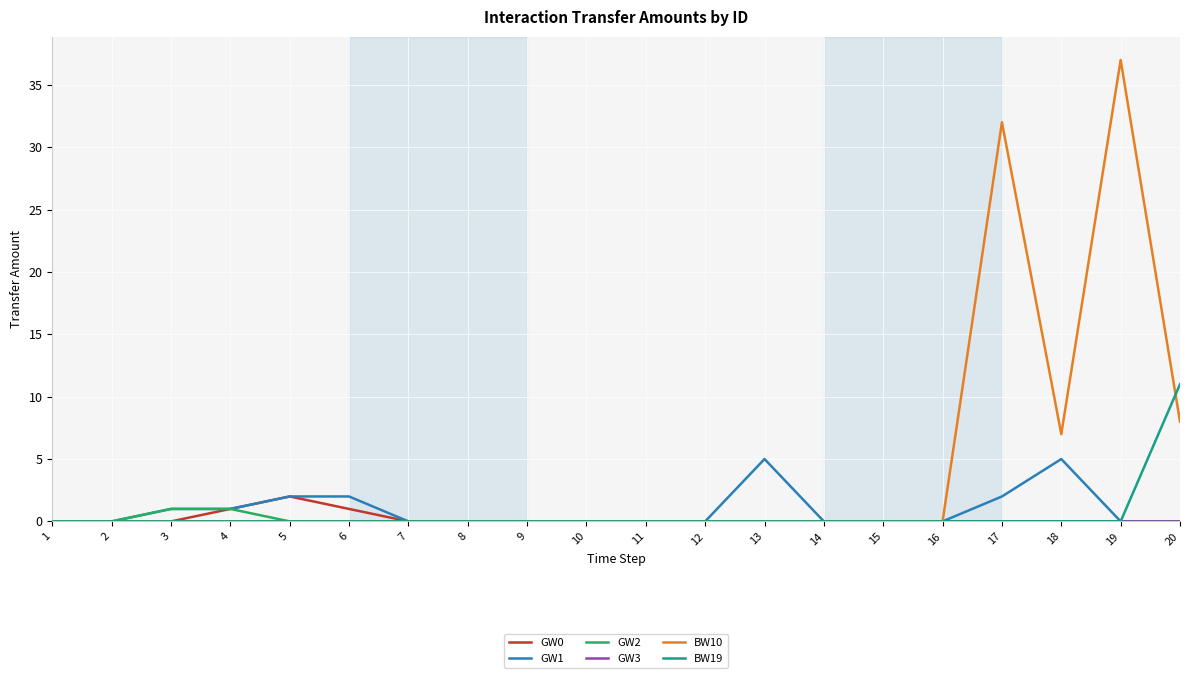

The BW19 series shows 0 at 10. True or false?

True